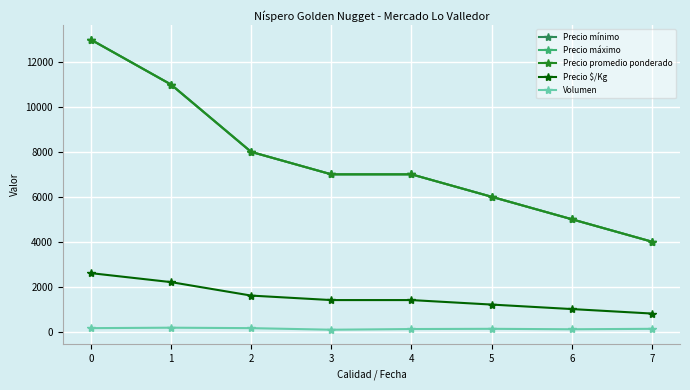

Does the chart have visible grid lines?

Yes